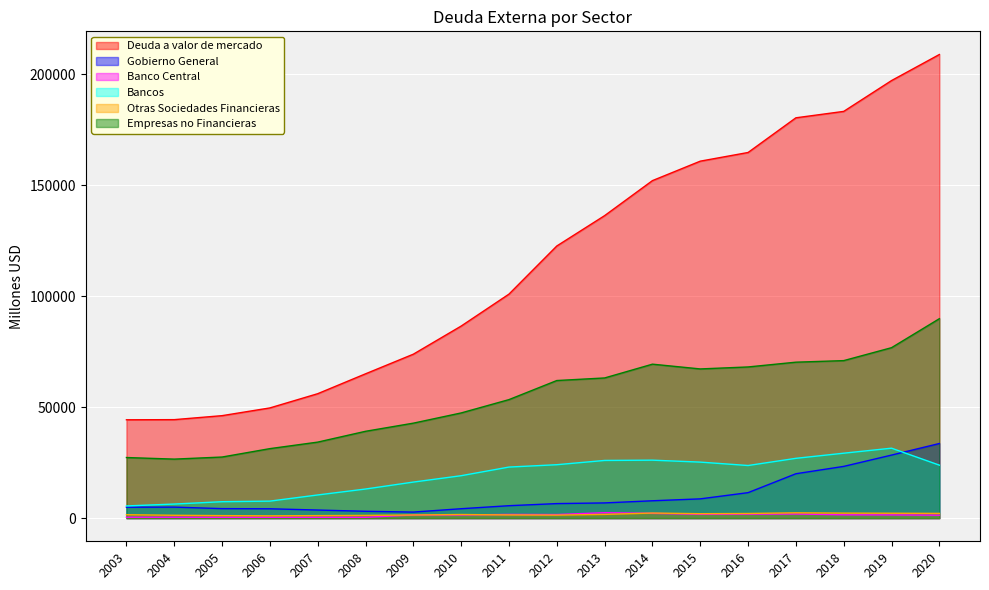

Reading right to left, what are all the values shown in this chart?

Deuda a valor de mercado: 2020=208981	2019=197234	2018=183344	2017=180449	2016=164815	2015=160904	2014=152135	2013=136351	2012=122668	2011=100973	2010=86570	2009=73893	2008=65043	2007=56084	2006=49670	2005=46184	2004=44388	2003=44323
Gobierno General: 2020=33628	2019=28406	2018=23314	2017=19998	2016=11476	2015=8674	2014=7815	2013=6848	2012=6541	2011=5592	2010=4232	2009=2716	2008=3073	2007=3637	2006=4205	2005=4275	2004=4954	2003=4912
Banco Central: 2020=1322	2019=1443	2018=1484	2017=1857	2016=1793	2015=1731	2014=2138	2013=2454	2012=1602	2011=1656	2010=1408	2009=1428	2008=346	2007=363	2006=354	2005=355	2004=384	2003=385
Bancos: 2020=23878	2019=31520	2018=29260	2017=26947	2016=23708	2015=25244	2014=26119	2013=25993	2012=24070	2011=23010	2010=19115	2009=16239	2008=13110	2007=10433	2006=7656	2005=7397	2004=6334	2003=5484
Otras Sociedades Financieras: 2020=2125	2019=2202	2018=2250	2017=2390	2016=2083	2015=1990	2014=2284	2013=1672	2012=1350	2011=1429	2010=1617	2009=1408	2008=1213	2007=1126	2006=1023	2005=1124	2004=1274	2003=1528
Empresas no Financieras: 2020=89892	2019=76826	2018=70996	2017=70291	2016=68138	2015=67246	2014=69393	2013=63179	2012=62016	2011=53420	2010=47410	2009=42805	2008=39131	2007=34257	2006=31318	2005=27532	2004=26594	2003=27310